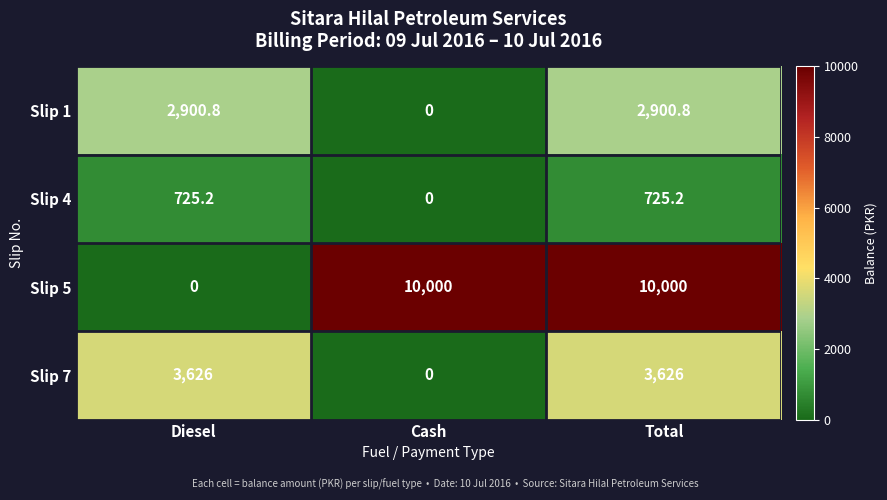

True or false: Slip 5 has a value of 4795.1 at Cash.

False